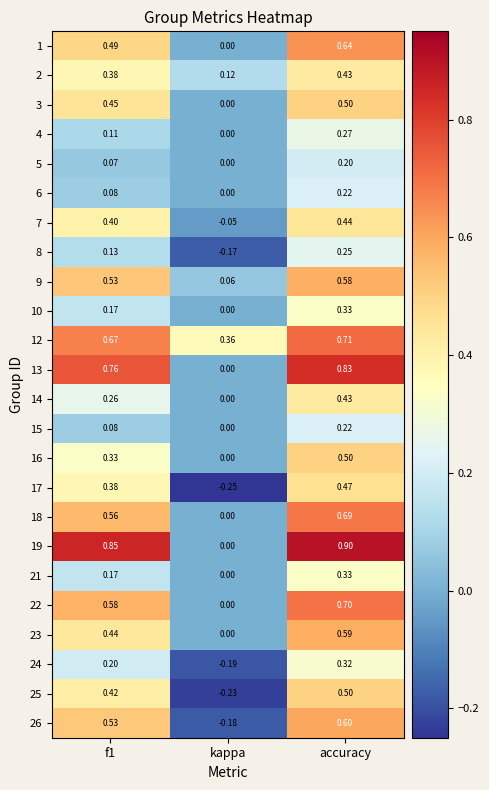

At which label does 23 reach its peak?

accuracy